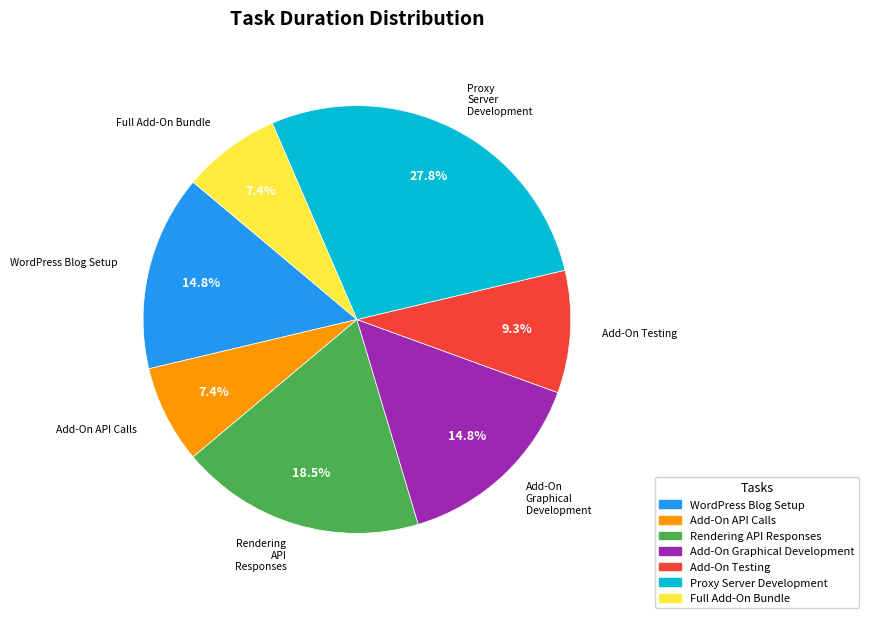

What is the ratio of the value at Full Add-On Bundle to the value at Add-On Graphical Development?

0.5